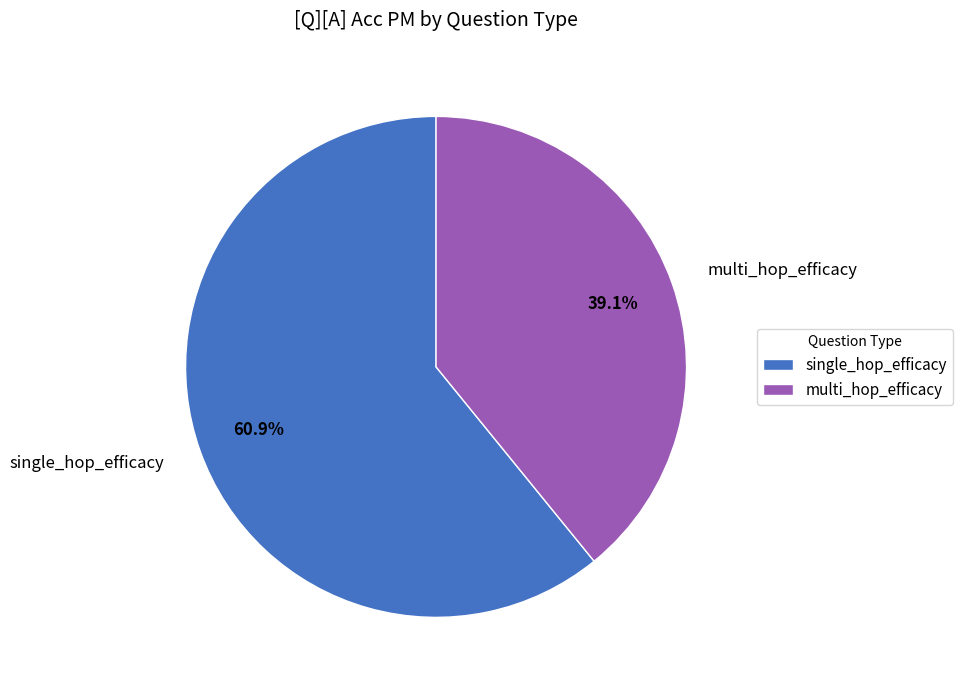

Combined, what portion of the pie is multi_hop_efficacy and single_hop_efficacy?

100.0%